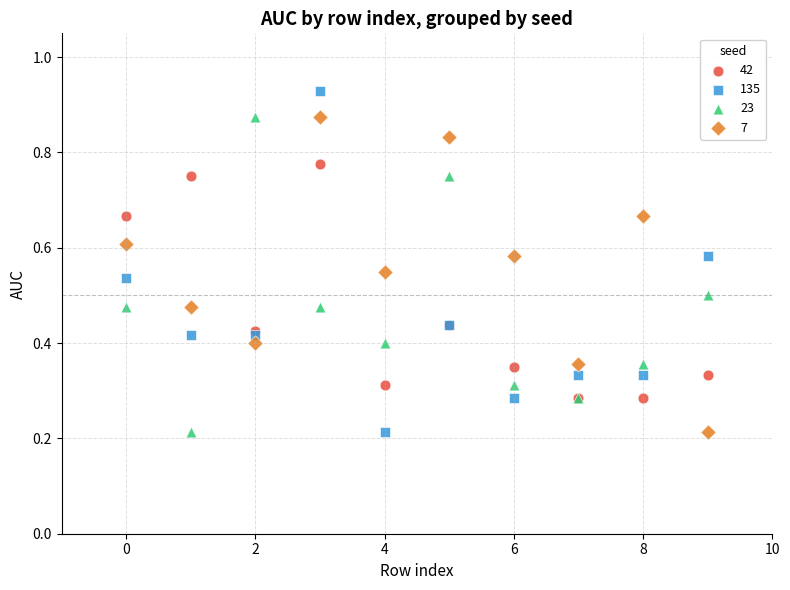

What are all the series names shown in the legend?

42, 135, 23, 7